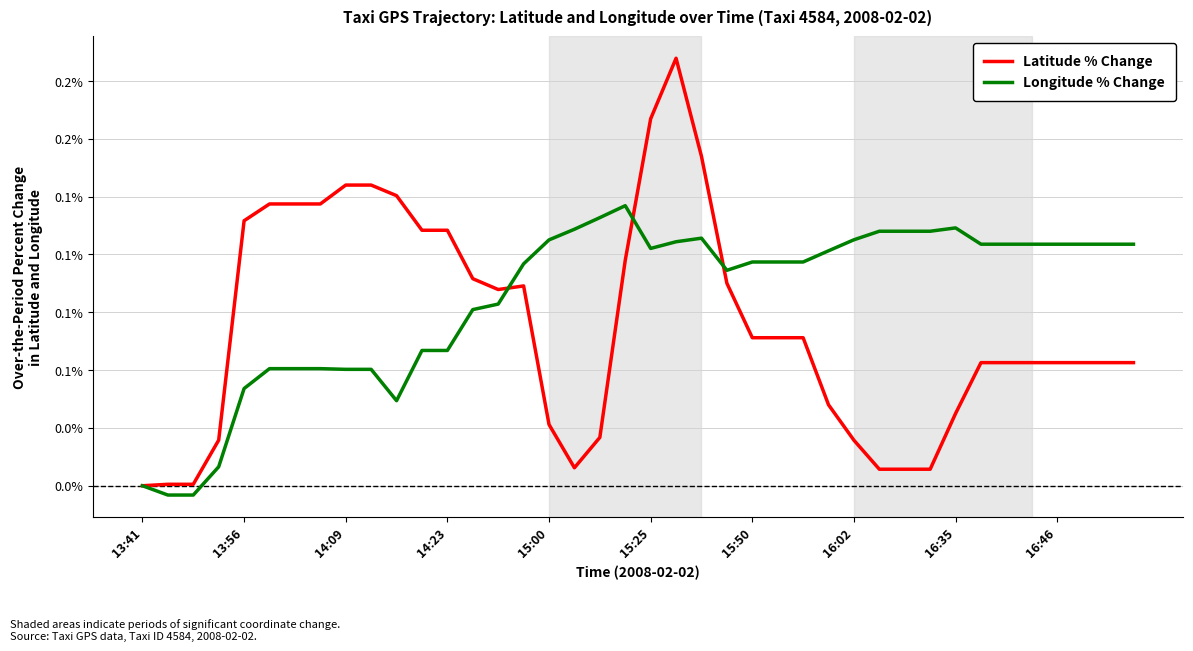

What are all the series names shown in the legend?

Latitude % Change, Longitude % Change